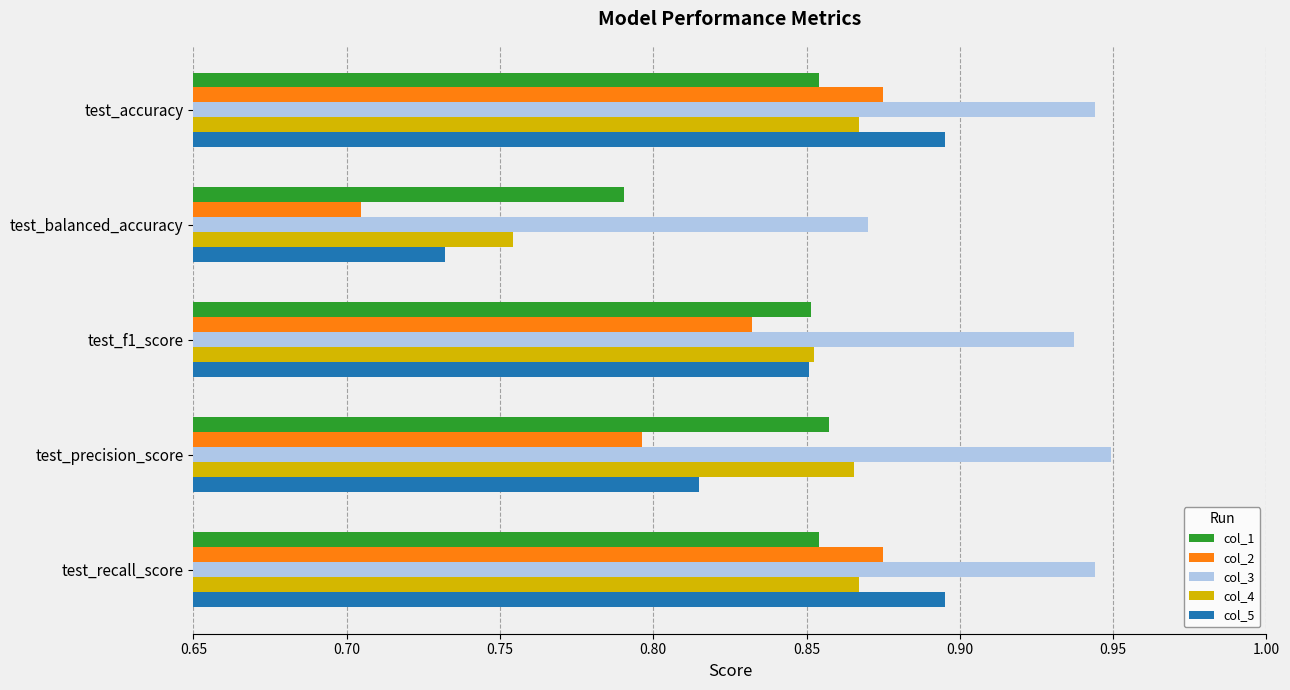

What is the difference between the maximum and second lowest values in the col_2 series?

0.1